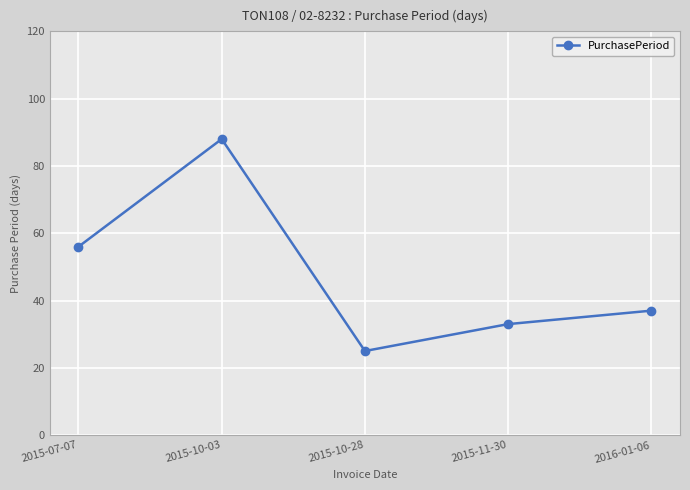

Which label corresponds to the smallest value in the chart?

2015-10-28